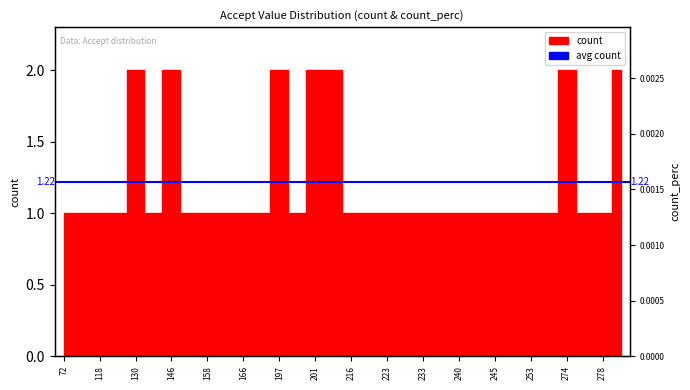

What is the greatest value displayed?

2